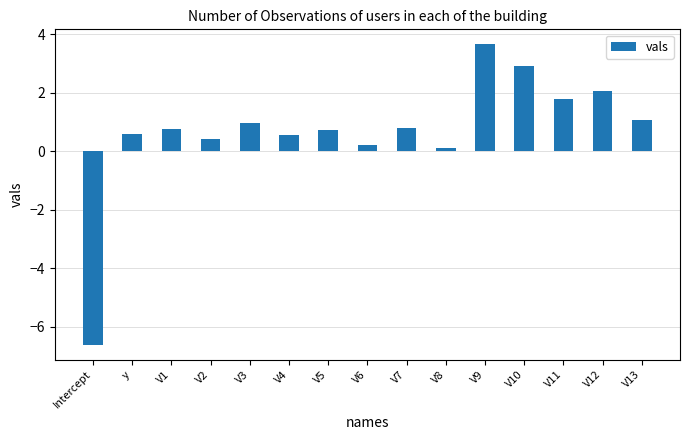

At which label does the data first exceed 0?

y